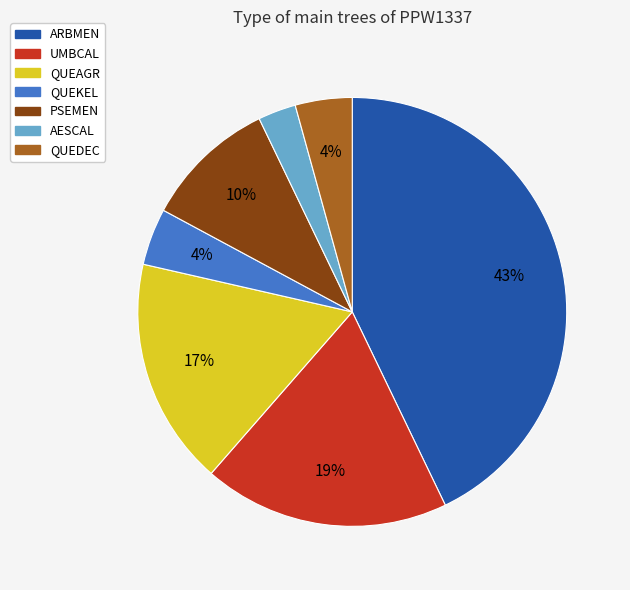

True or false: PSEMEN accounts for 4% of the total.

False